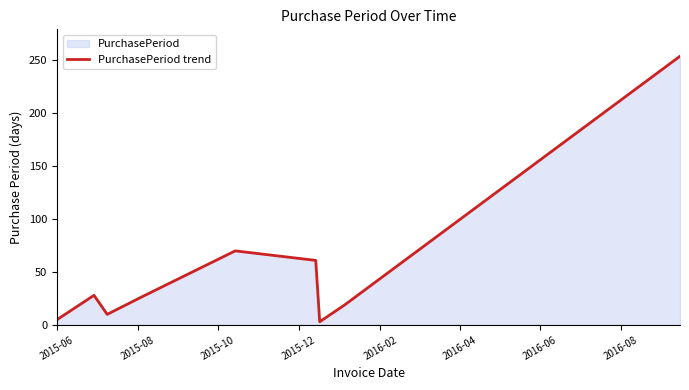

What is the greatest value displayed?

254